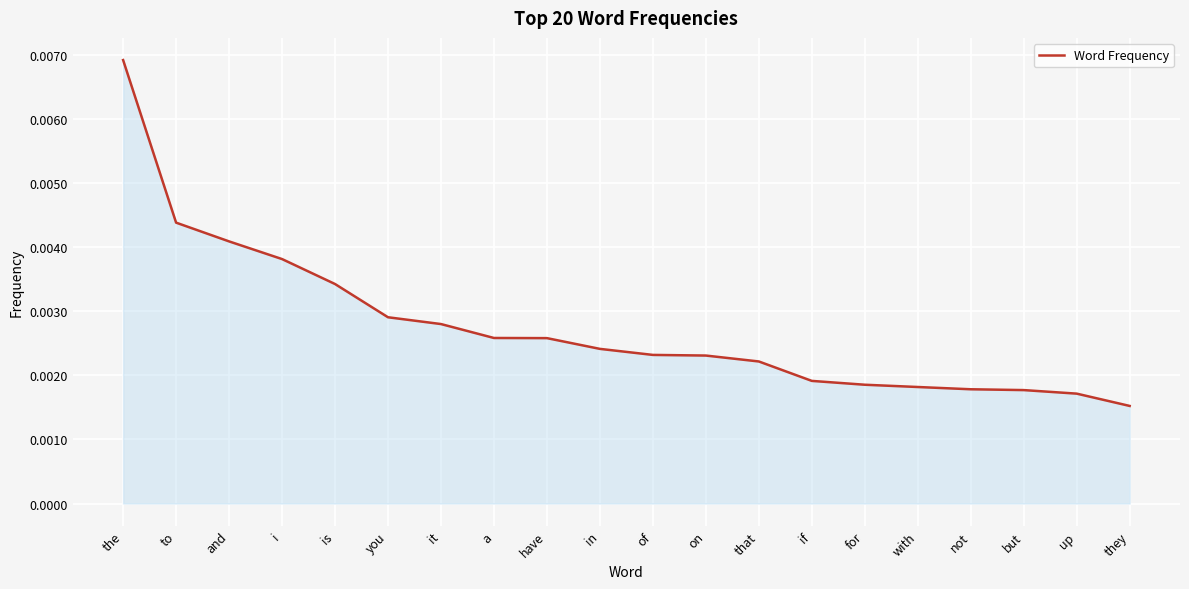

What position from the right is they?

1